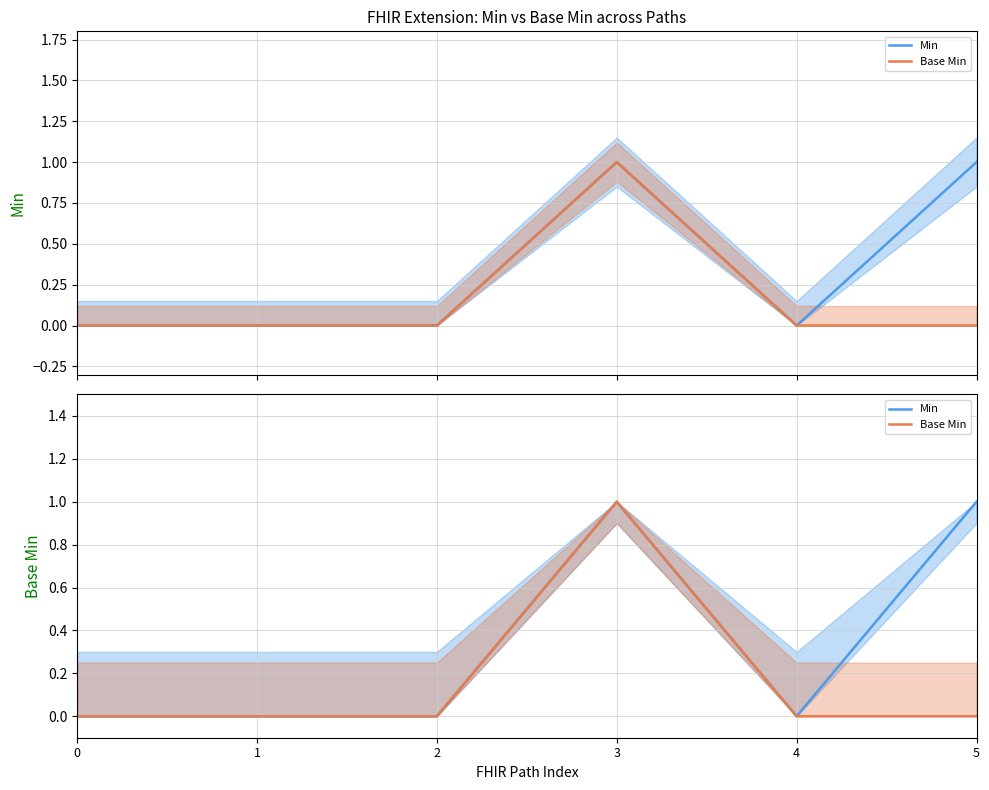

What is the difference between the maximum and second lowest values in the Base Min series?

1.0